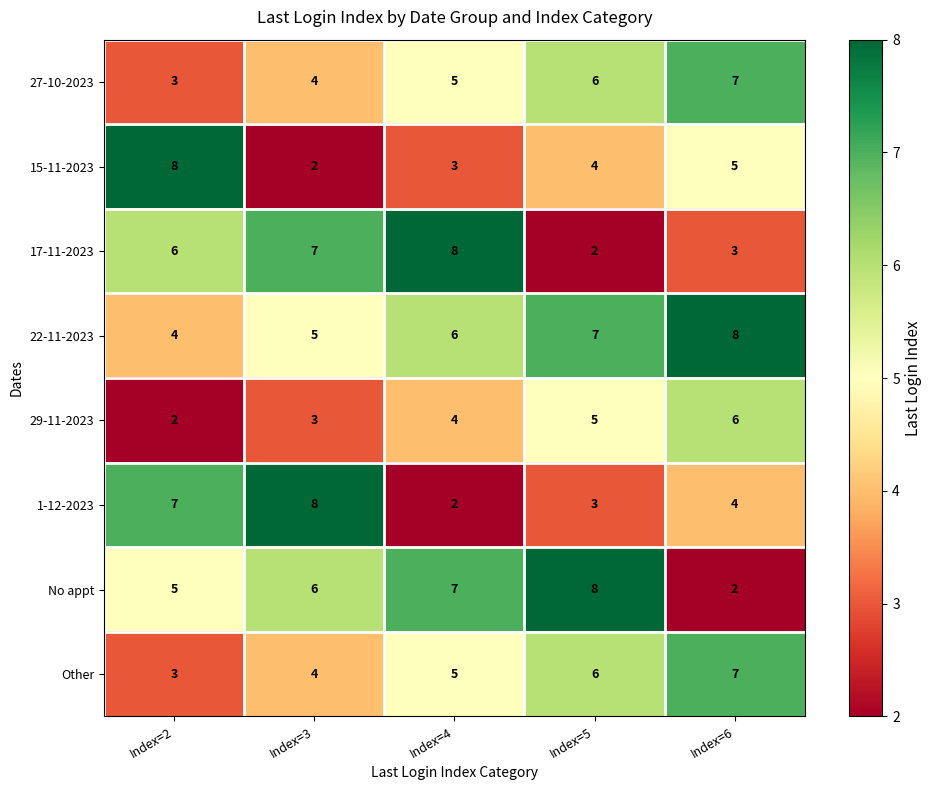

What is the difference between the highest and lowest values at Index=5?

6